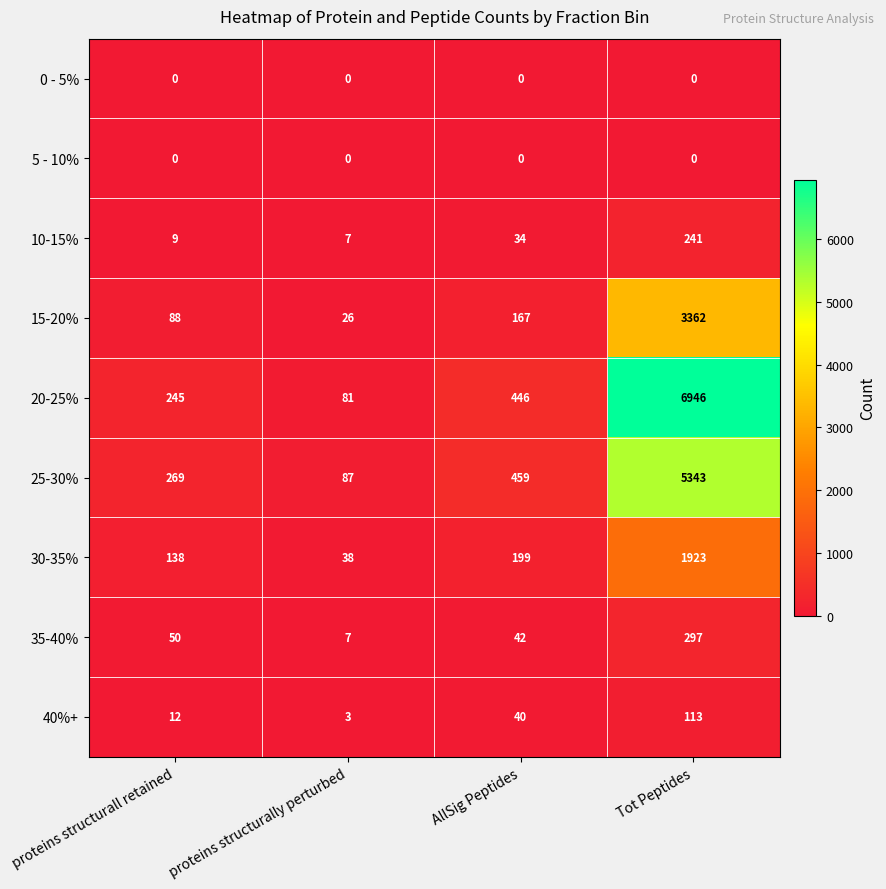

What is the maximum value shown in the chart?

6946